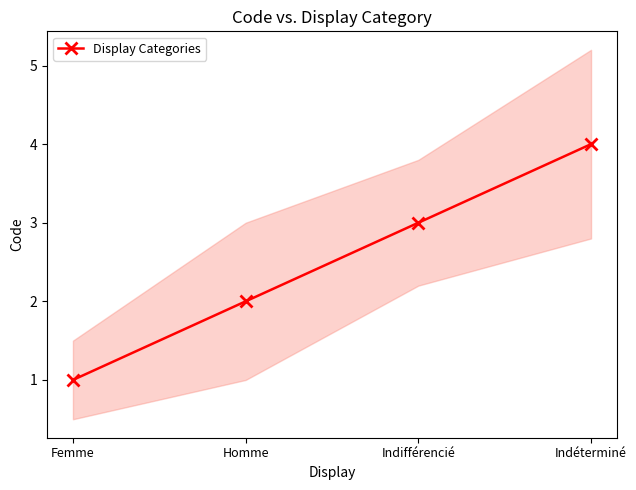

What is the change in value from Femme to Indifférencié?

+2